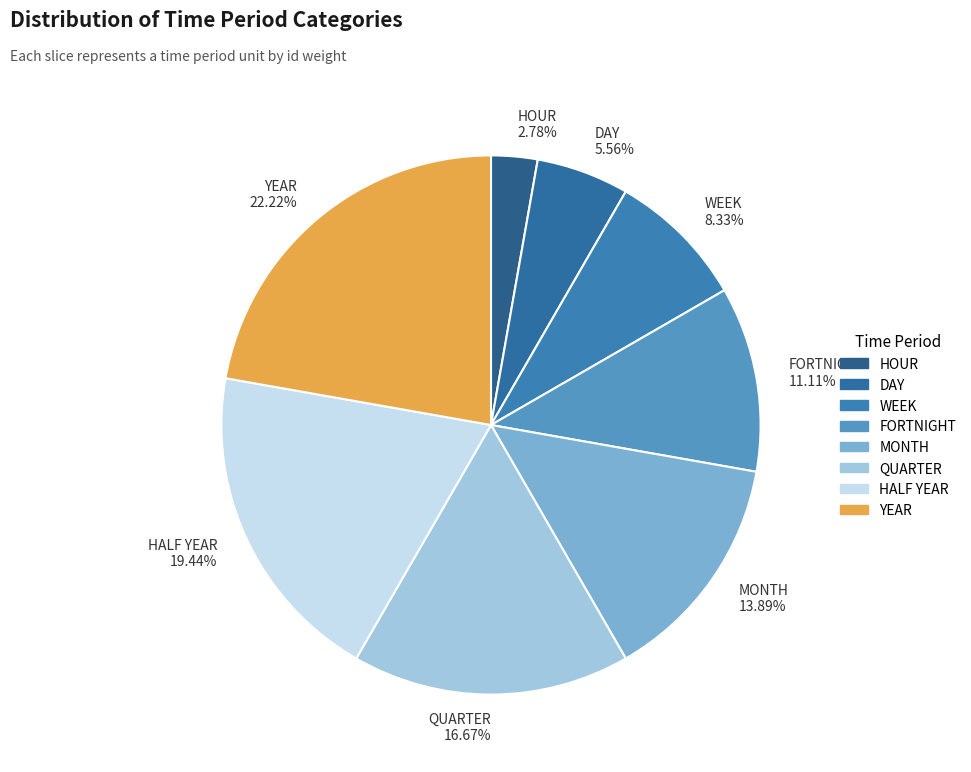

To the nearest percent, what percentage of the pie is QUARTER?

17%